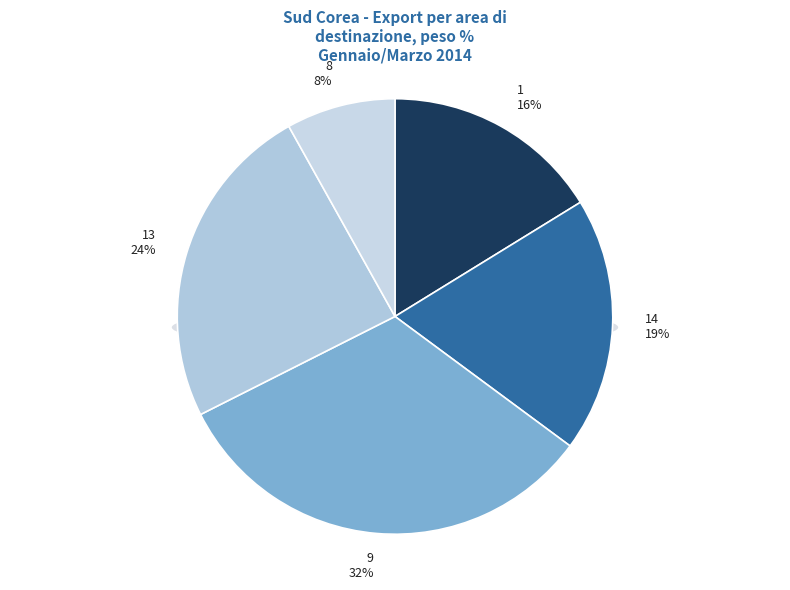

To the nearest percent, what is the average slice percentage?

20%